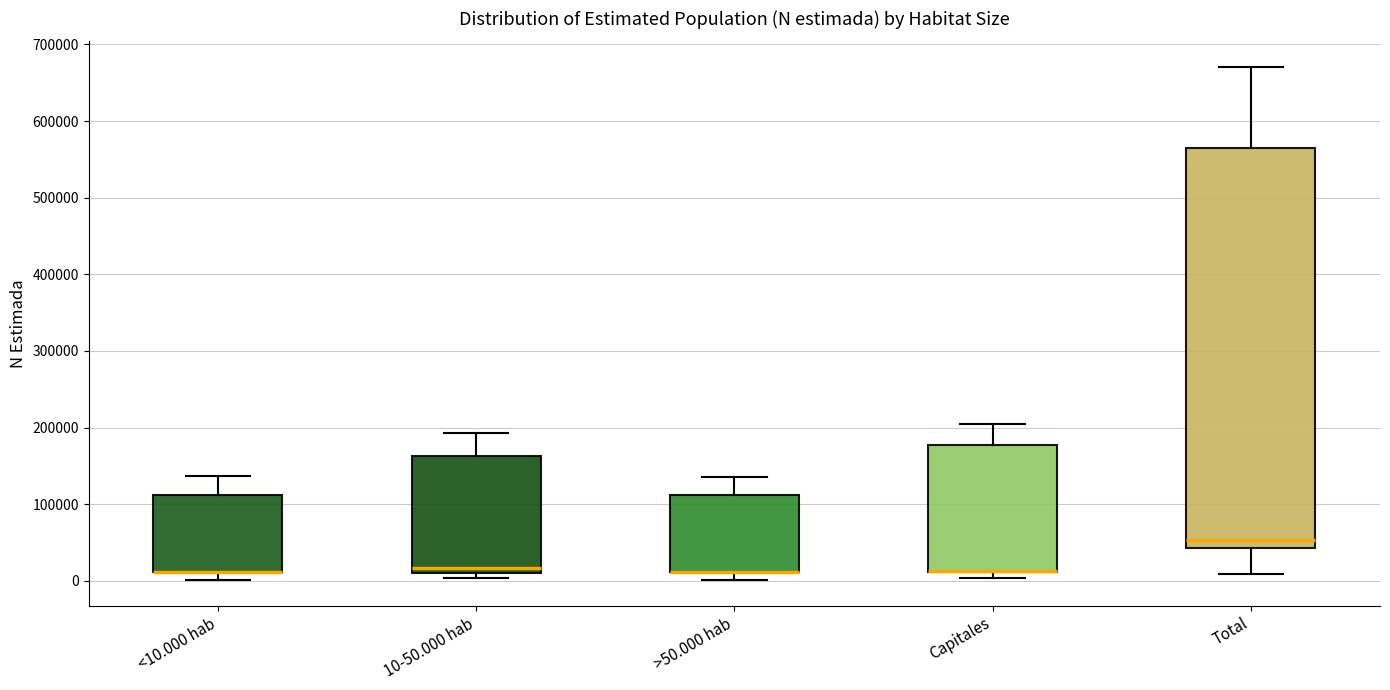

Reading left to right, read every box against the y-axis: the position of its median line, the range the box covers, and the ends of its whiskers. The values are not printed on the chart, so give them approximately, as read against the axis.

<10.000 hab: median 10000 (drawn on the box's lower edge), box 10000 to 110000, whiskers 0 to 140000
10-50.000 hab: median 20000, box 10000 to 160000, whiskers 0 to 190000
>50.000 hab: median 10000 (drawn on the box's lower edge), box 10000 to 110000, whiskers 0 to 140000
Capitales: median 10000 (drawn on the box's lower edge), box 10000 to 180000, whiskers 0 to 200000
Total: median 50000, box 40000 to 570000, whiskers 10000 to 670000